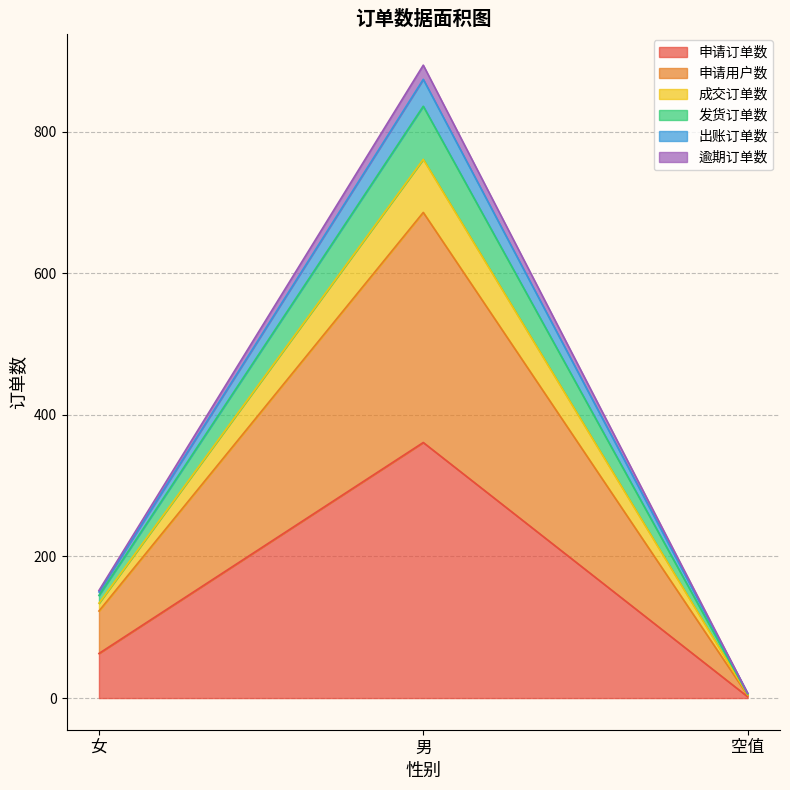

What are all the series names shown in the legend?

申请订单数, 申请用户数, 成交订单数, 发货订单数, 出账订单数, 逾期订单数